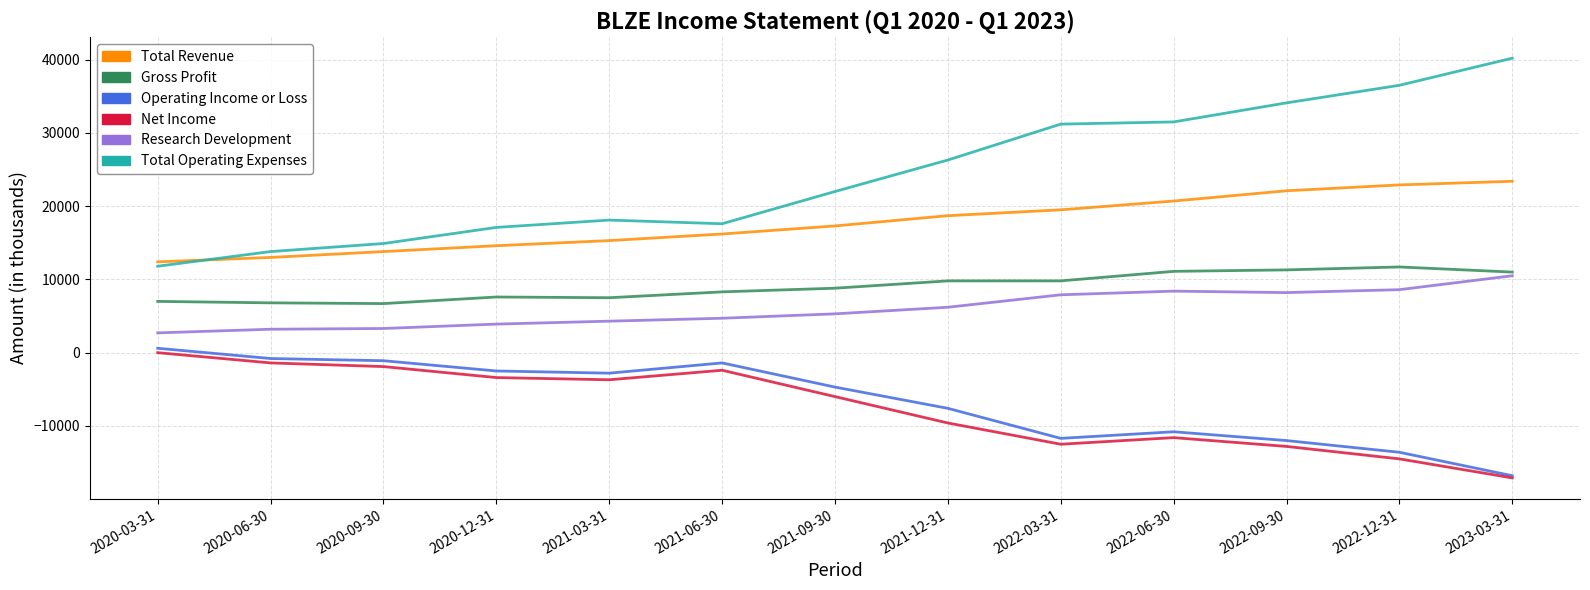

Which series has the largest total across all categories?

Total Operating Expenses